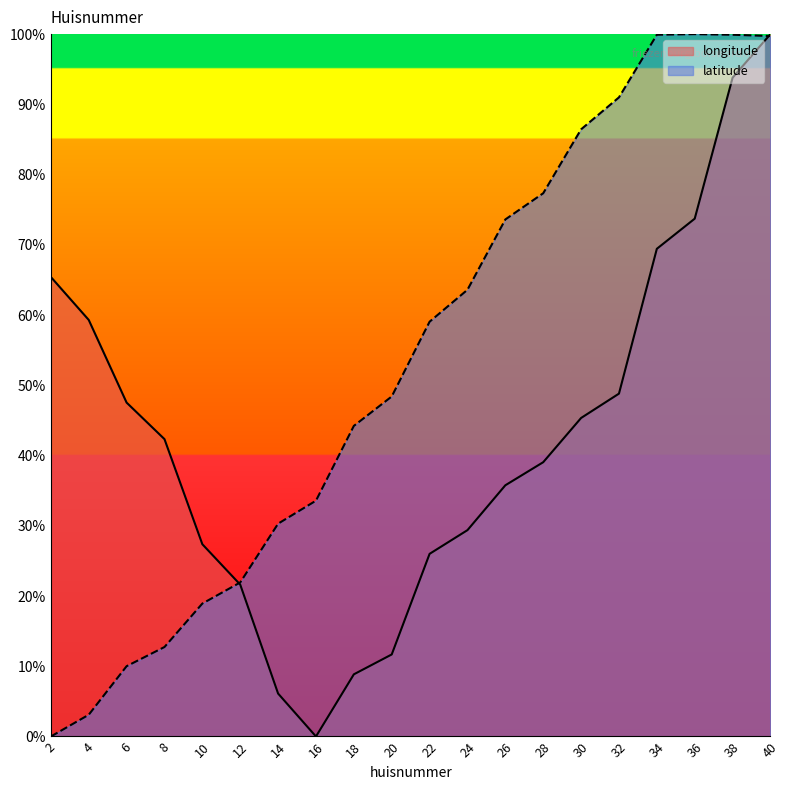

At which category is the sum across all series the highest?

40